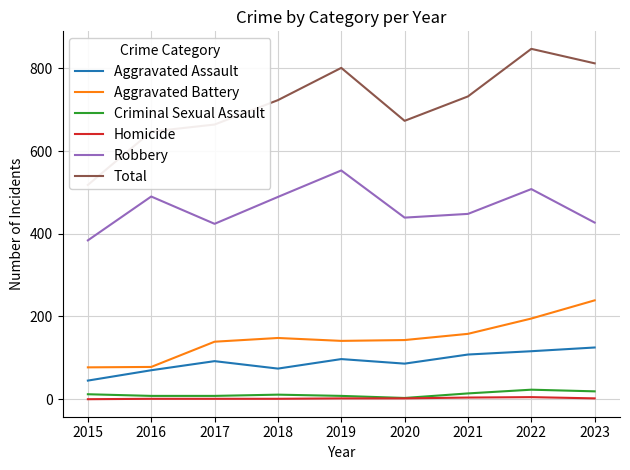

What is the difference between the second highest and second lowest values in the Homicide series?

3